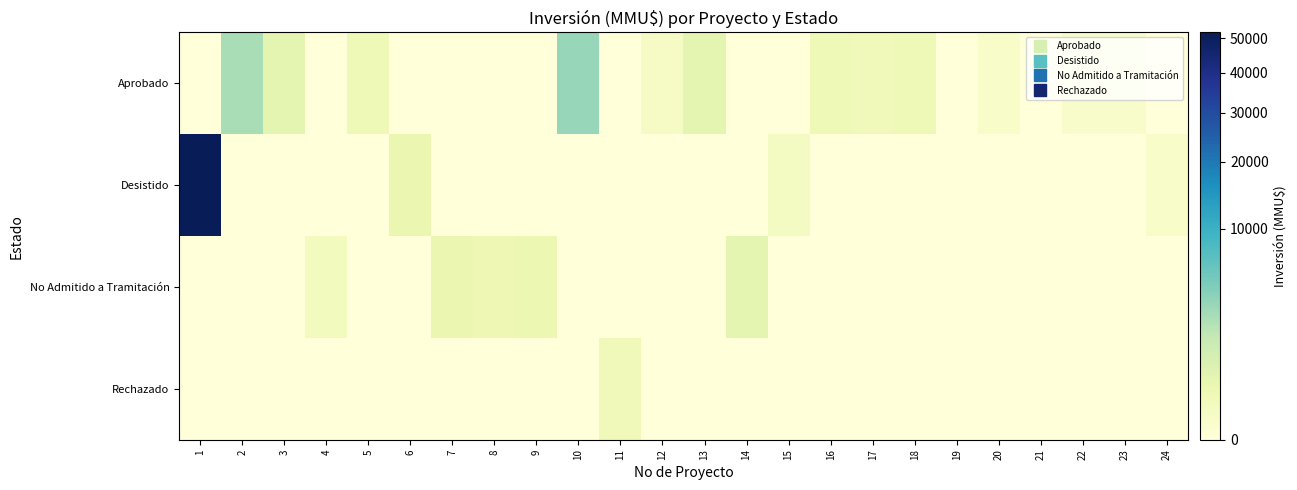

Reading left to right, what are all the values shown in this chart?

Aprobado: 1=0	2=2650	3=500	4=0	5=200	6=0	7=0	8=0	9=0	10=3369	11=0	12=50	13=500	14=0	15=0	16=200	17=170	18=200	19=0	20=35	21=0	22=20	23=20	24=0
Desistido: 1=51860	2=0	3=0	4=0	5=0	6=320	7=0	8=0	9=0	10=0	11=0	12=0	13=0	14=0	15=72	16=0	17=0	18=0	19=0	20=0	21=0	22=0	23=0	24=30
No Admitido a Tramitación: 1=0	2=0	3=0	4=100	5=0	6=0	7=320	8=234	9=300	10=0	11=0	12=0	13=0	14=500	15=0	16=0	17=0	18=0	19=0	20=0	21=0	22=0	23=0	24=0
Rechazado: 1=0	2=0	3=0	4=0	5=0	6=0	7=0	8=0	9=0	10=0	11=140	12=0	13=0	14=0	15=0	16=0	17=0	18=0	19=0	20=0	21=0	22=0	23=0	24=0